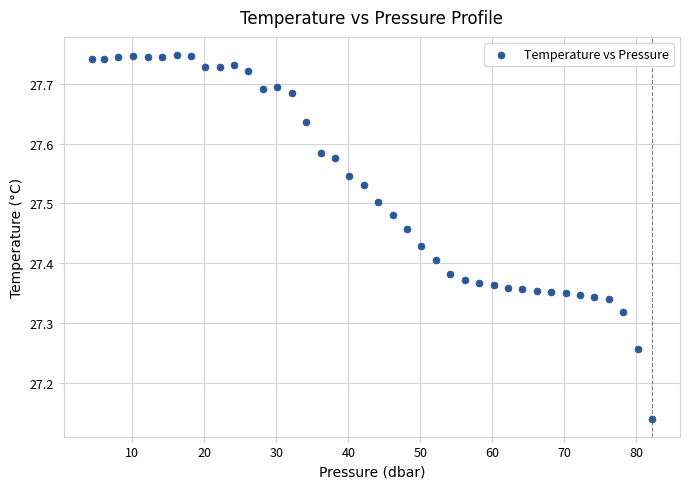

What is the range of X values (max minus min)?

77.8